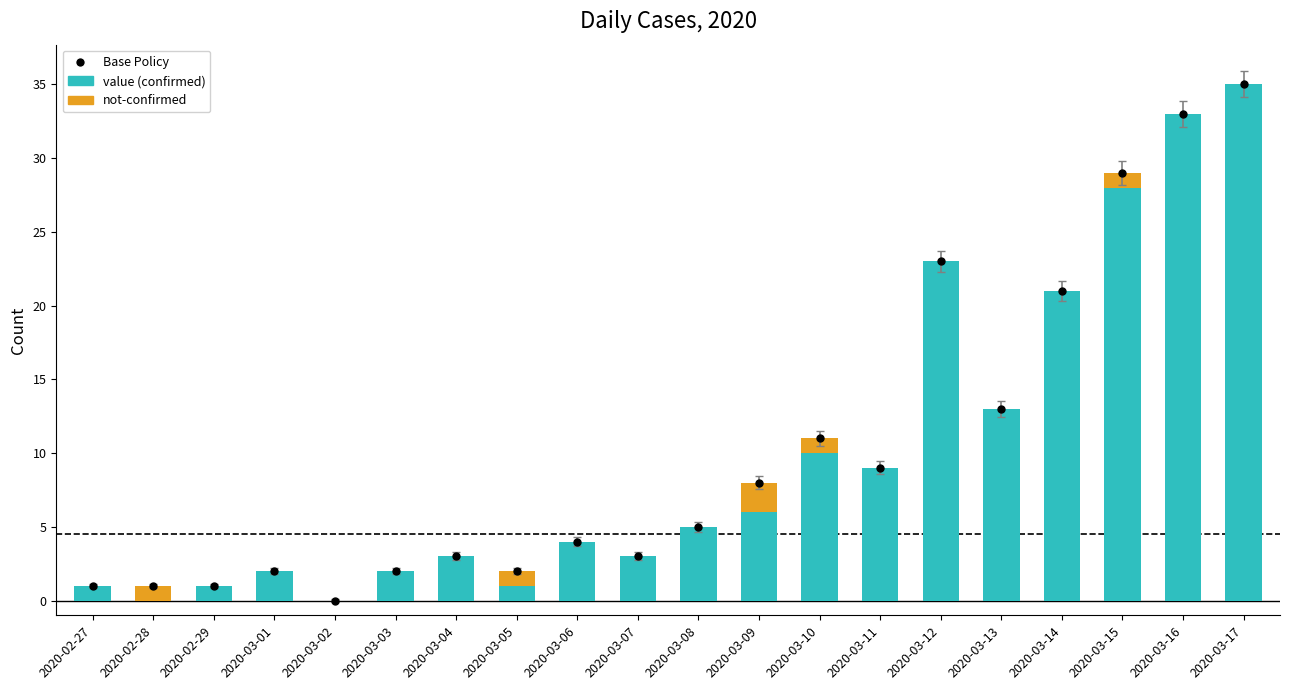

What is the spread (max minus min) of values at 2020-03-07?

3